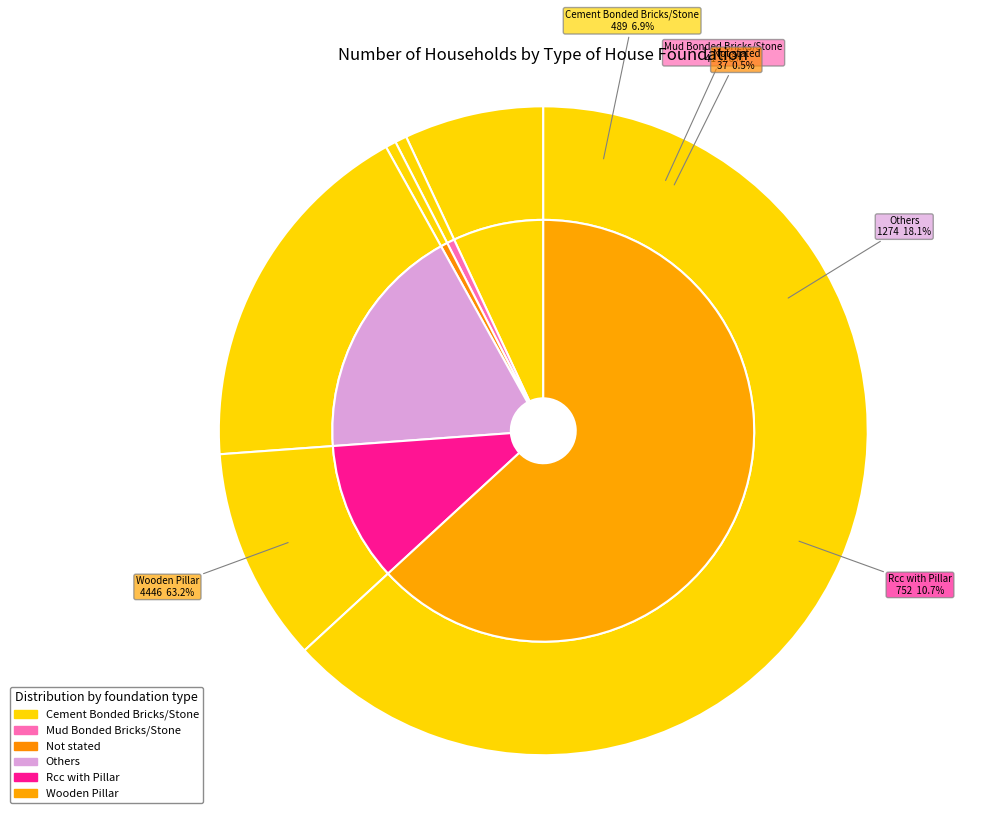

The Others slice represents 18% of the pie. True or false?

True